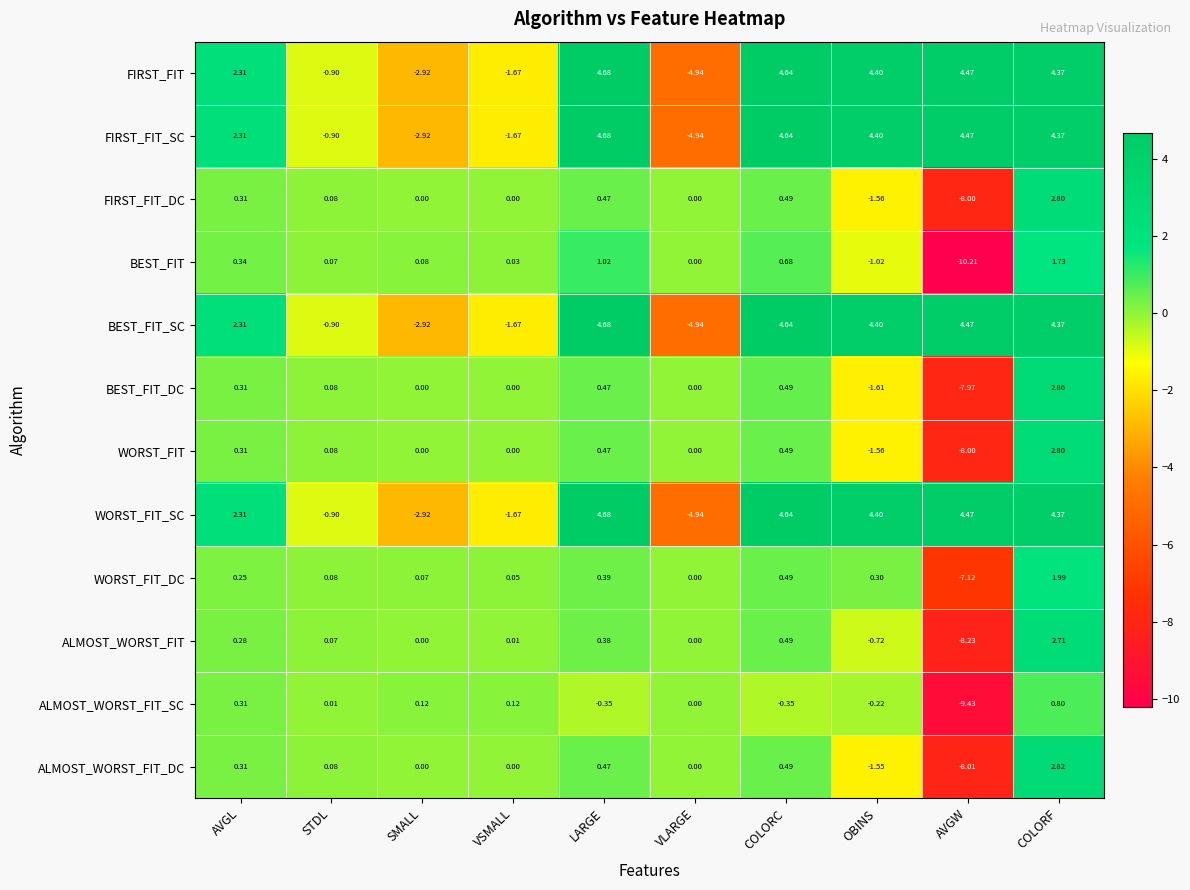

At which label does BEST_FIT_DC first exceed 0?

AVGL